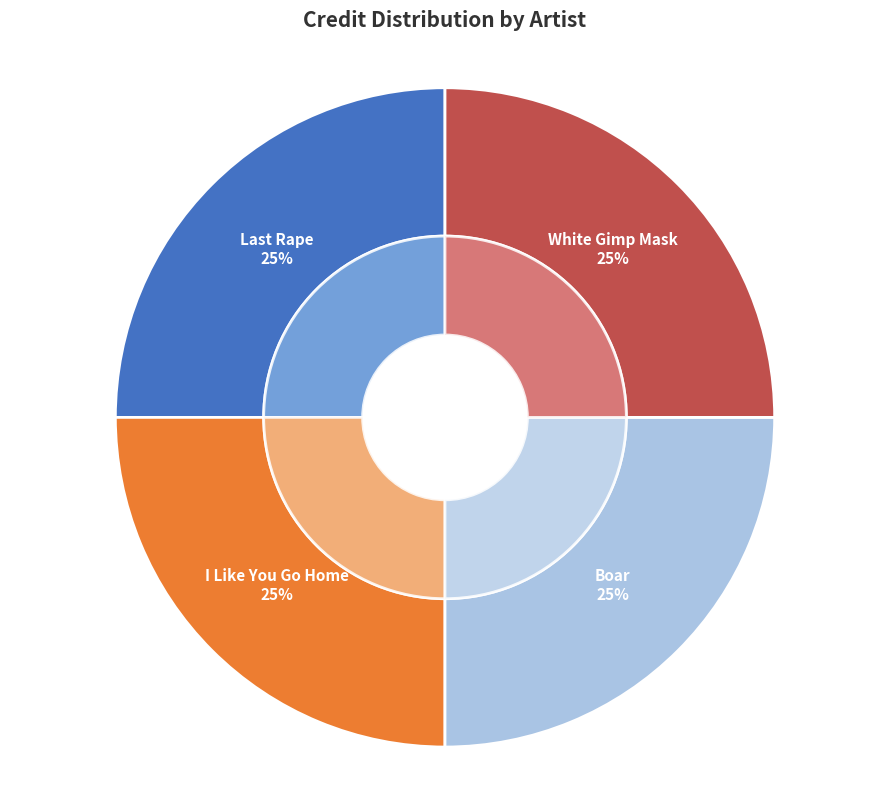

Is there a majority slice in this chart?

No